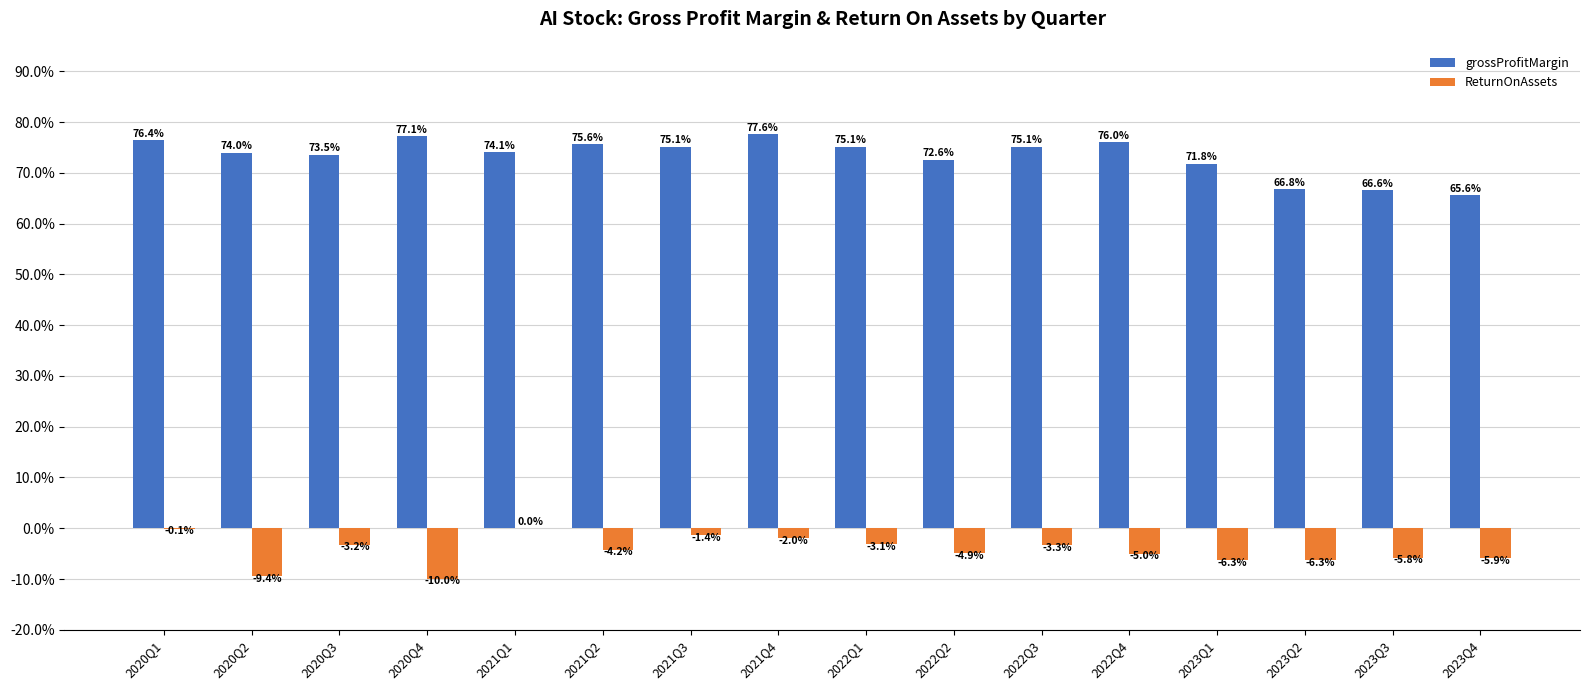

The grossProfitMargin series shows 1.1 at 2021Q4. True or false?

False